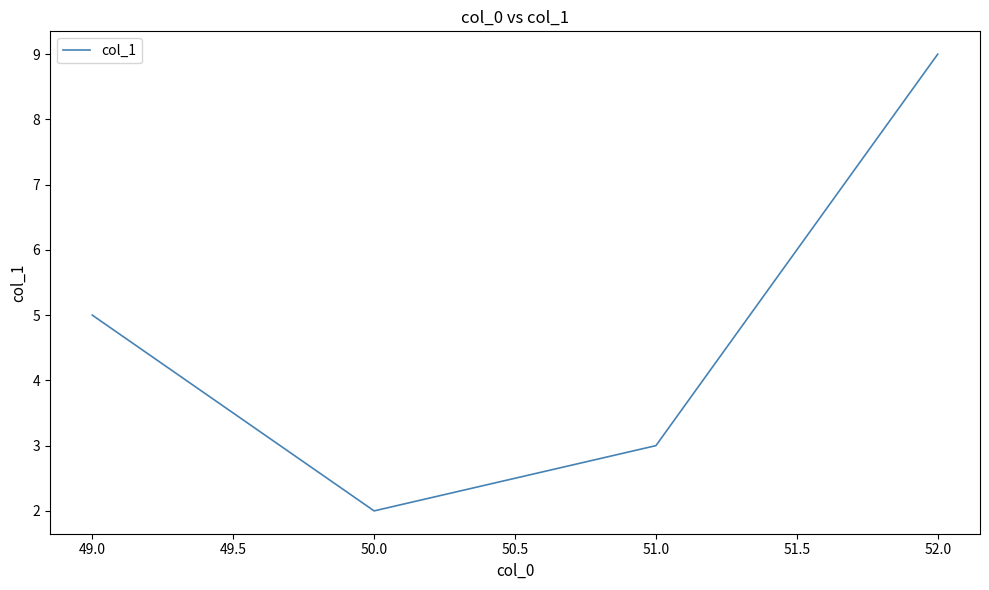

Rank the categories by value from highest to lowest.

52.0, 49.0, 51.0, 50.0